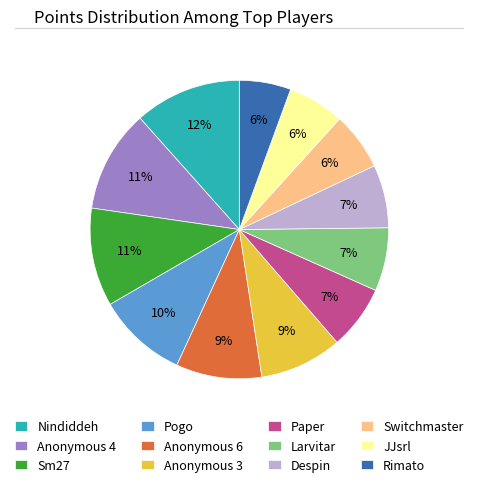

Approximately how many times larger is the value at Sm27 compared to Larvitar?

1.6